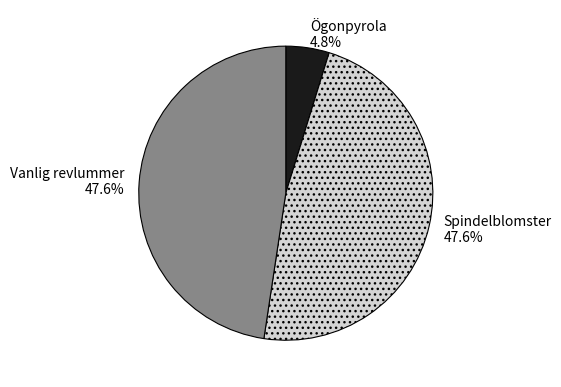

Is there any slice that represents more than half of the pie?

No